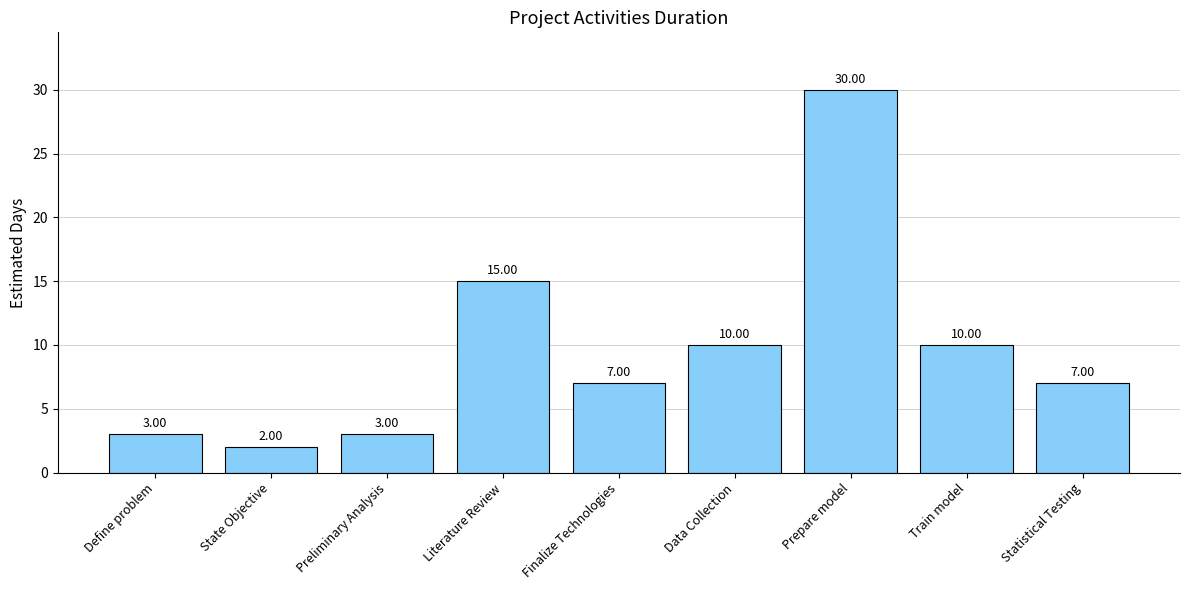

Reading left to right, list all the values displayed in this chart.

Define problem=3	State Objective=2	Preliminary Analysis=3	Literature Review=15	Finalize Technologies=7	Data Collection=10	Prepare model=30	Train model=10	Statistical Testing=7